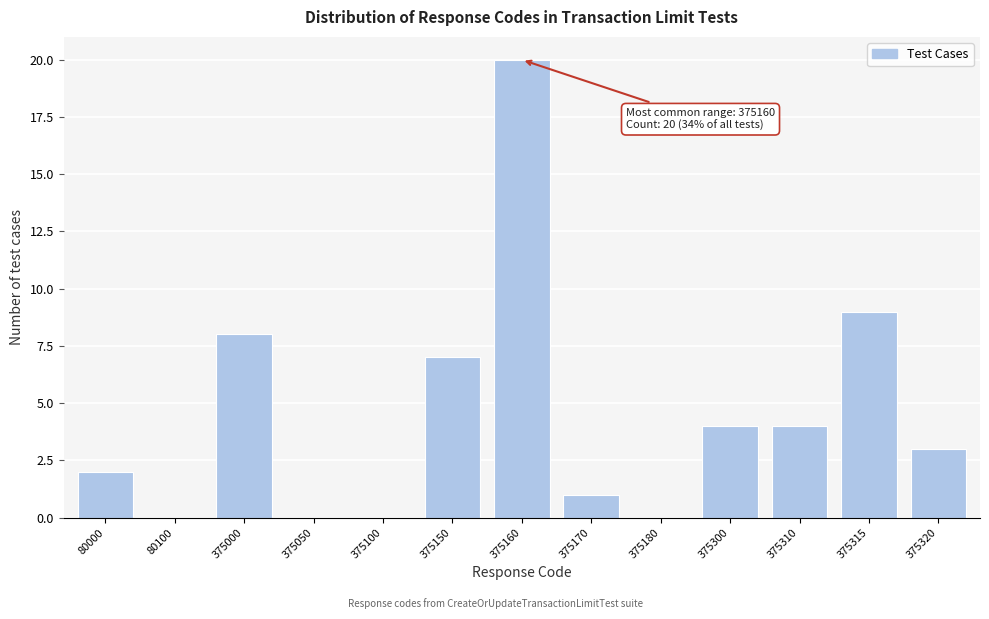

Reading right to left, transcribe all the data shown in this chart.

375320=3	375315=9	375310=4	375300=4	375180=0	375170=1	375160=20	375150=7	375100=0	375050=0	375000=8	80100=0	80000=2